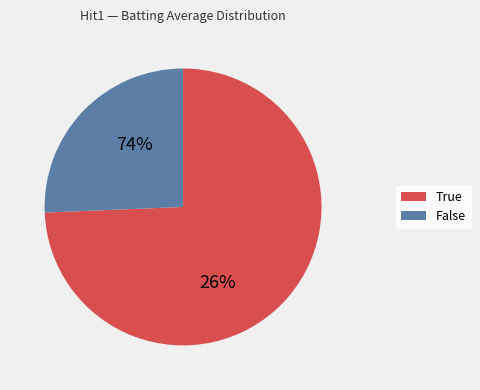

The 24 slice represents 9% of the pie. True or false?

False